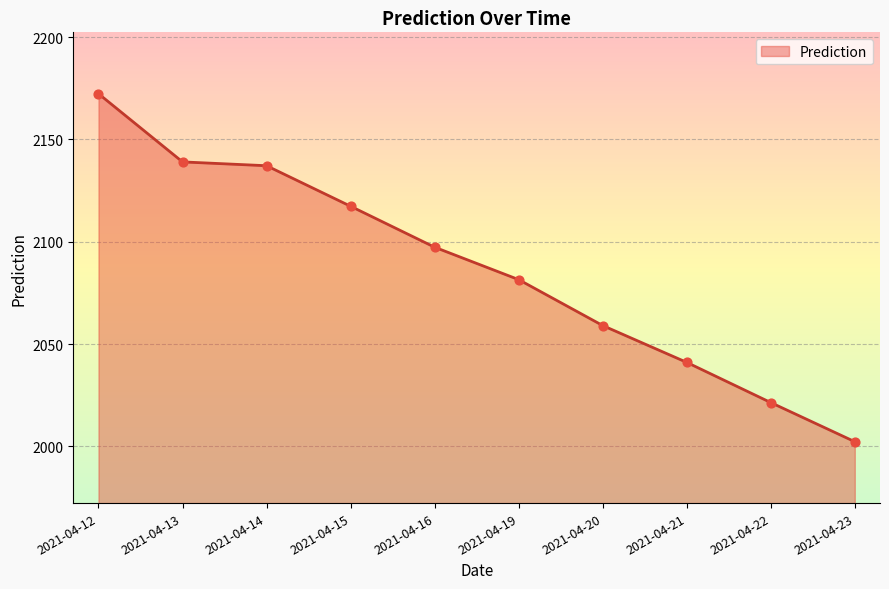

What is the change in value from 2021-04-12 to 2021-04-21?

-131.3